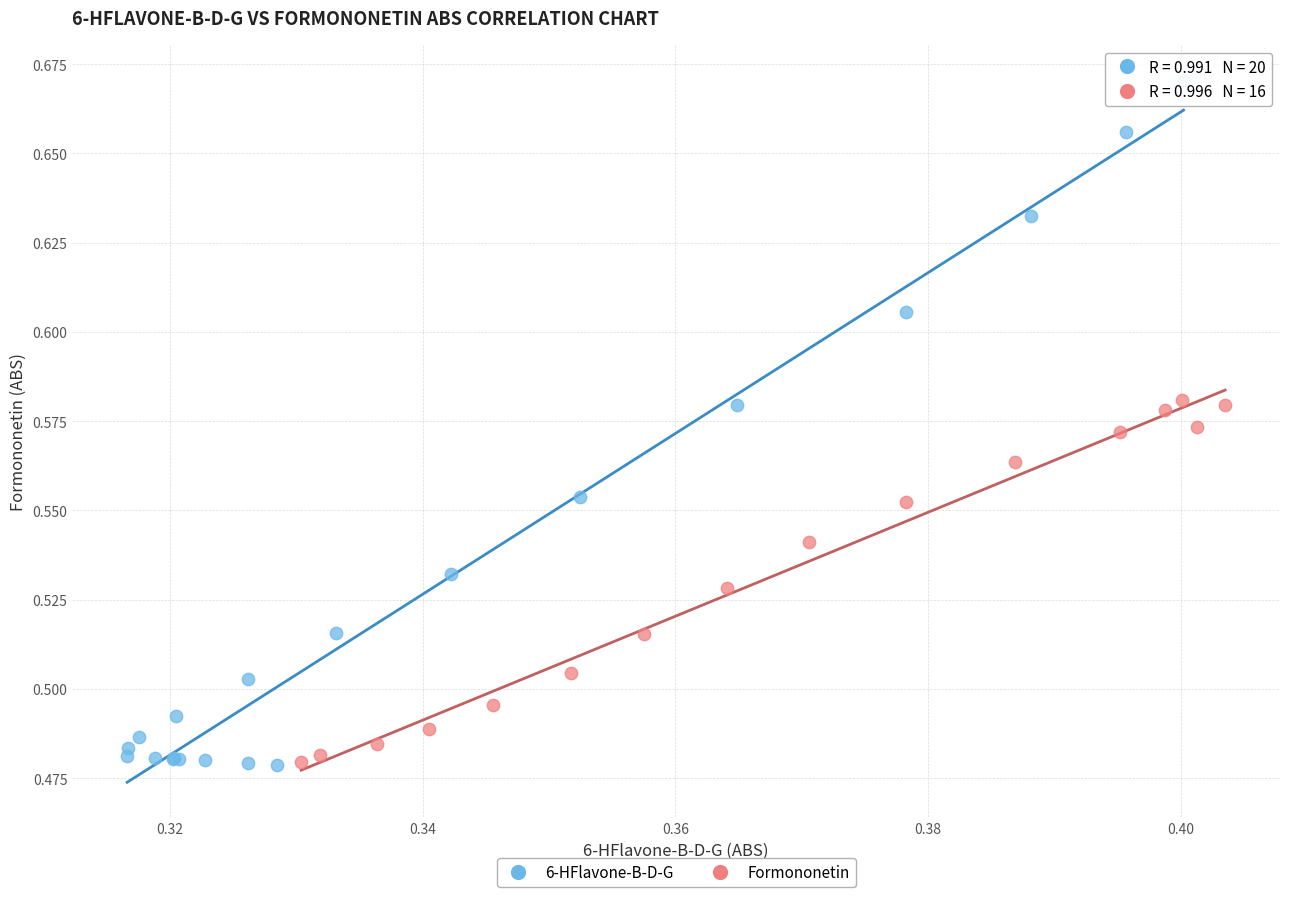

What are all the series names shown in the legend?

6-HFlavone-B-D-G, Formononetin